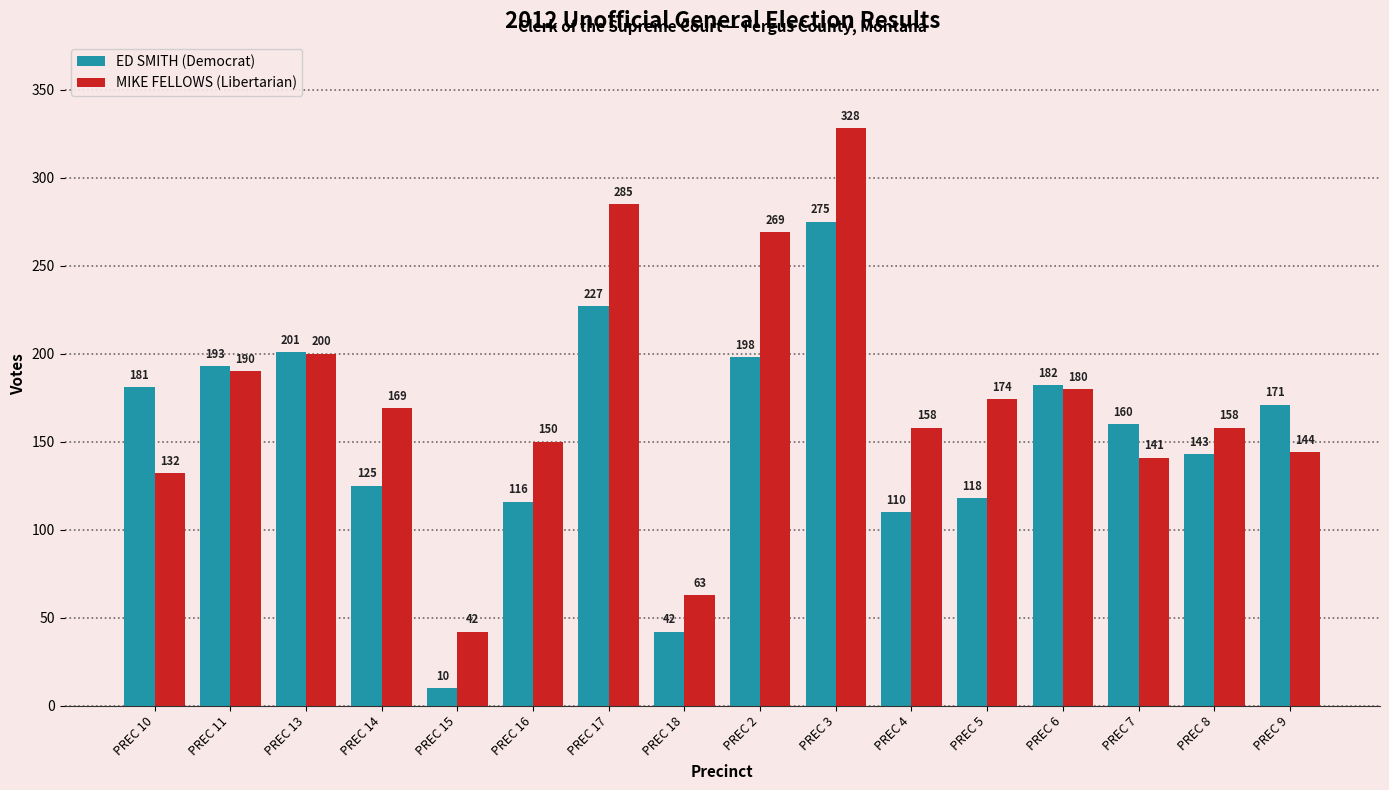

Reading right to left, list all the values displayed in this chart.

ED SMITH (Democrat): PREC 9=171	PREC 8=143	PREC 7=160	PREC 6=182	PREC 5=118	PREC 4=110	PREC 3=275	PREC 2=198	PREC 18=42	PREC 17=227	PREC 16=116	PREC 15=10	PREC 14=125	PREC 13=201	PREC 11=193	PREC 10=181
MIKE FELLOWS (Libertarian): PREC 9=144	PREC 8=158	PREC 7=141	PREC 6=180	PREC 5=174	PREC 4=158	PREC 3=328	PREC 2=269	PREC 18=63	PREC 17=285	PREC 16=150	PREC 15=42	PREC 14=169	PREC 13=200	PREC 11=190	PREC 10=132